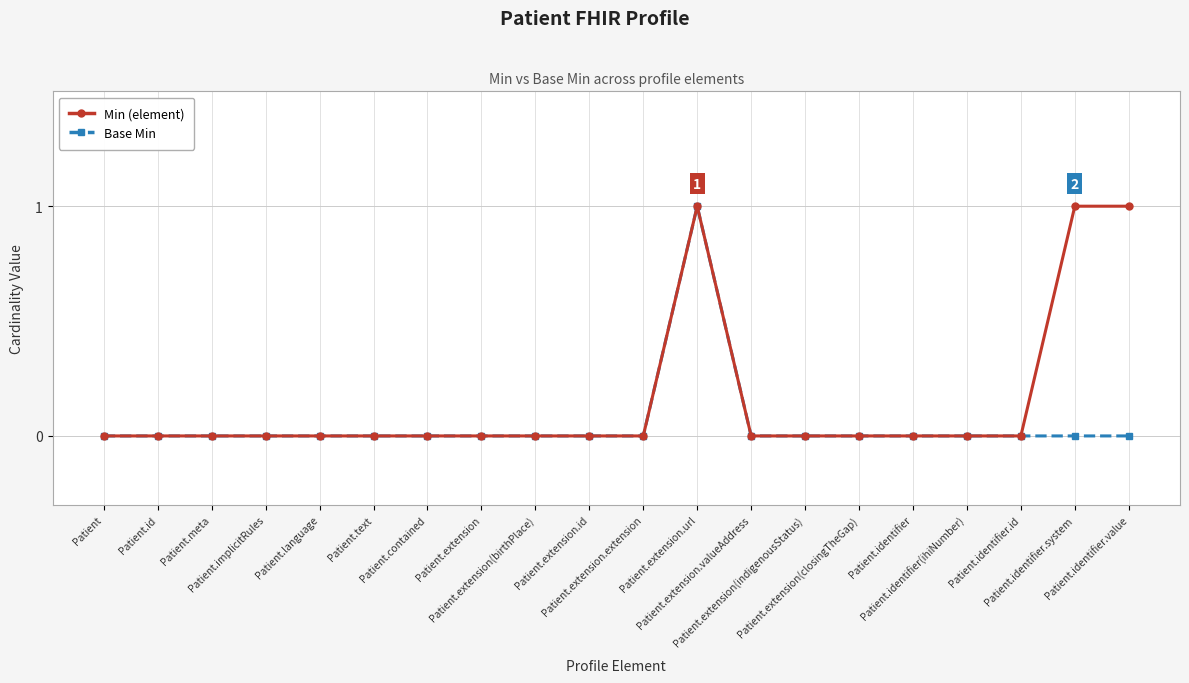

At which category is the sum across all series the highest?

Patient.extension.url